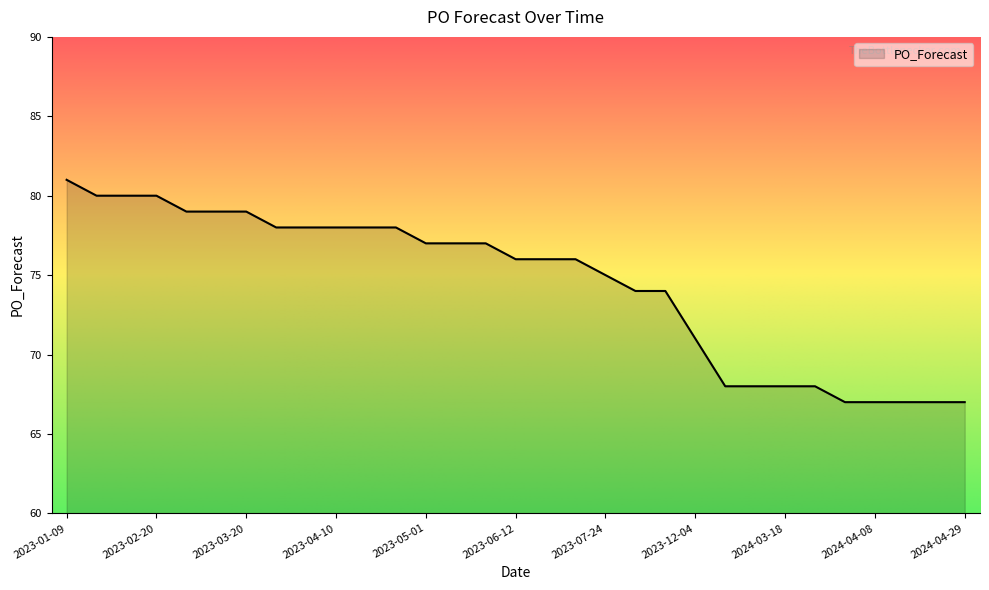

Reading left to right, extract all data points from this chart.

81	80	80	80	79	79	79	78	78	78	78	78	77	77	77	76	76	76	75	74	74	71	68	68	68	68	67	67	67	67	67